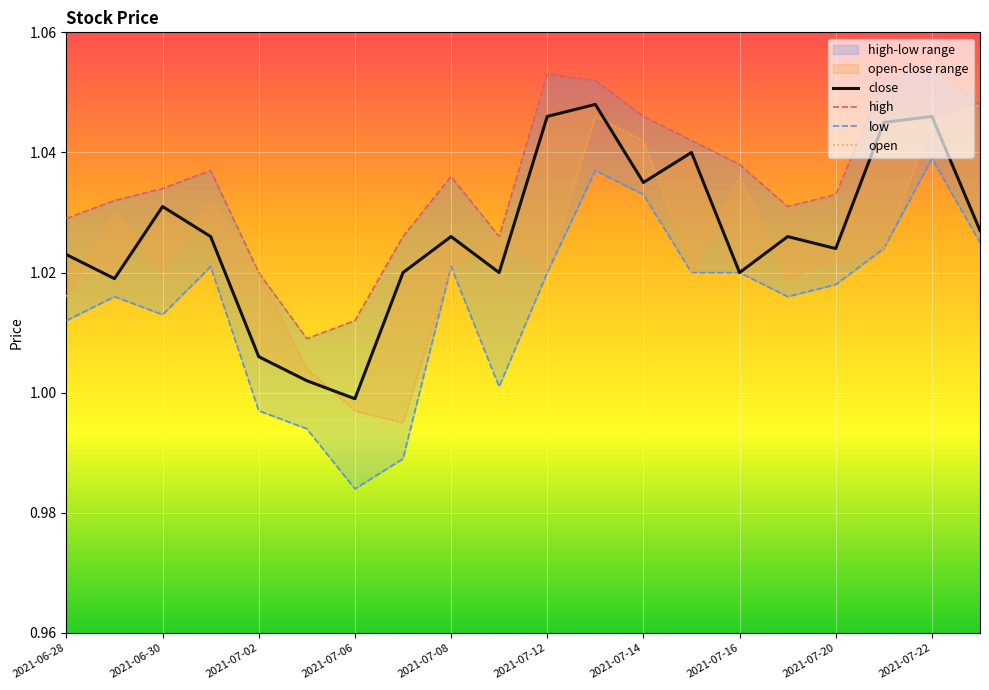

What are all the series names shown in the legend?

close, high, low, open